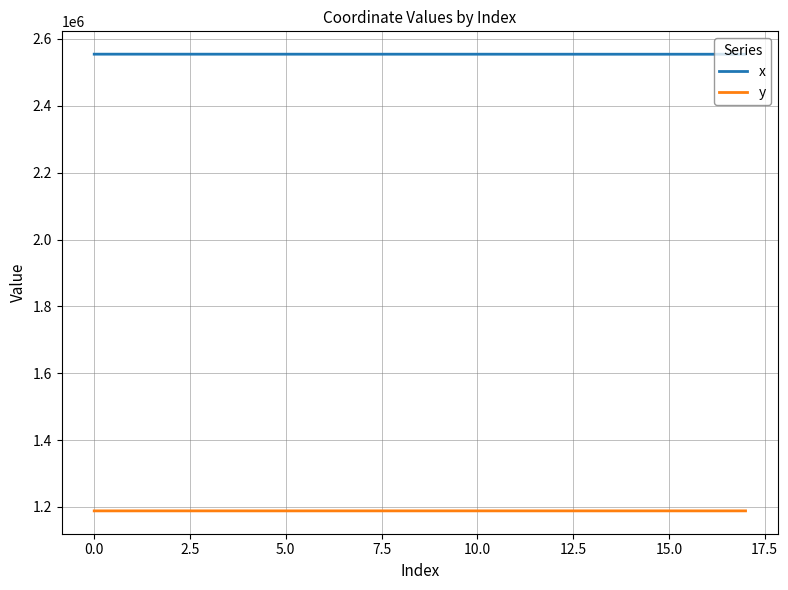

True or false: y and x intersect in this chart.

False